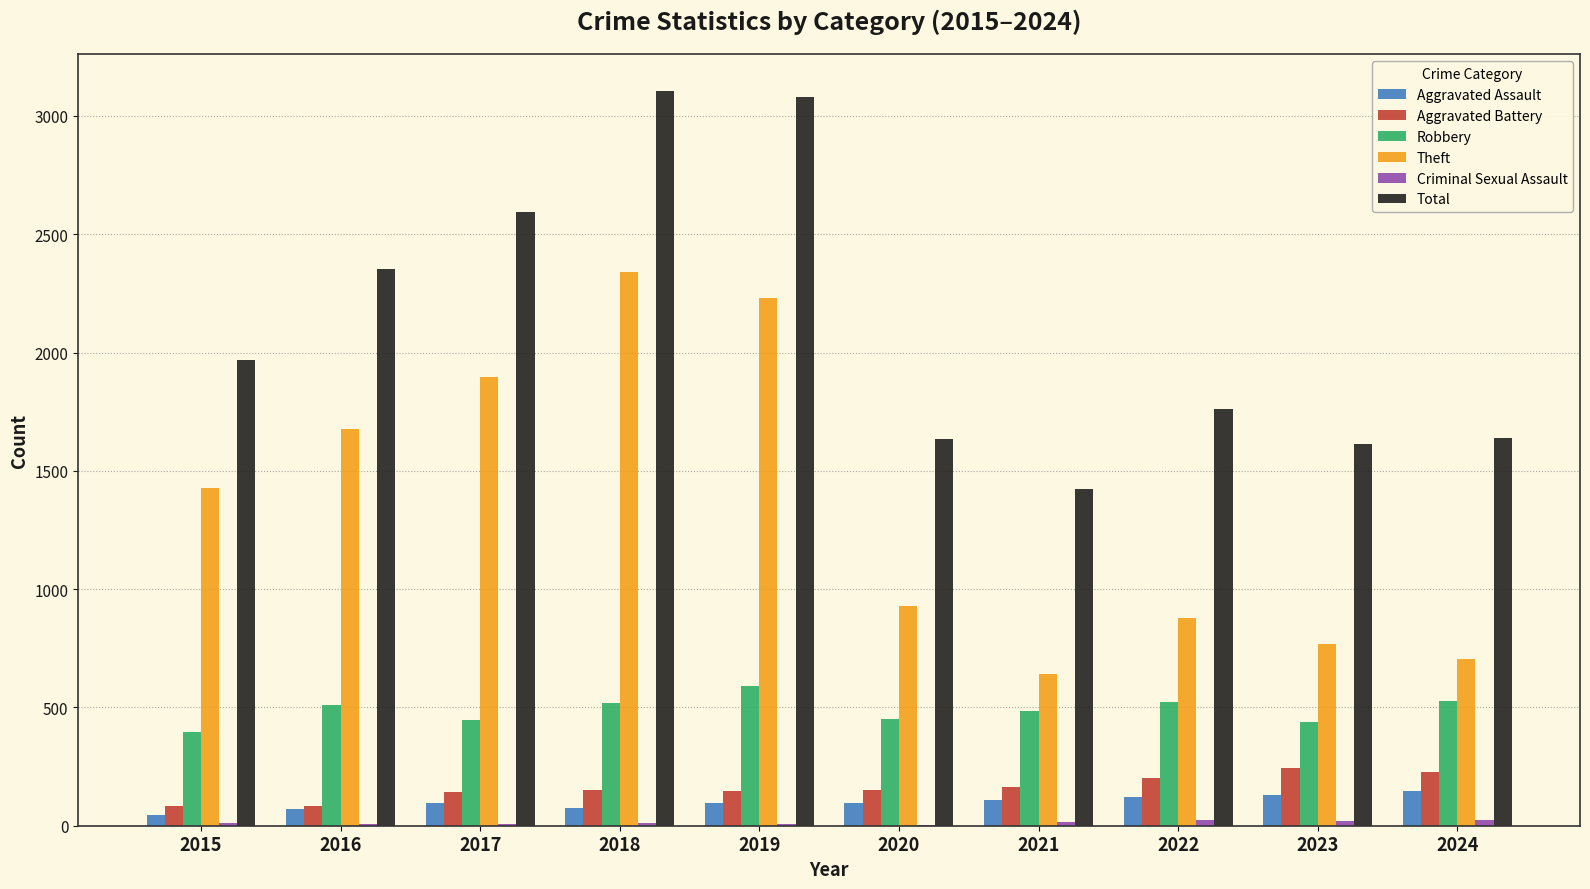

What is the difference between the Total values at 2019 and 2023?

1468